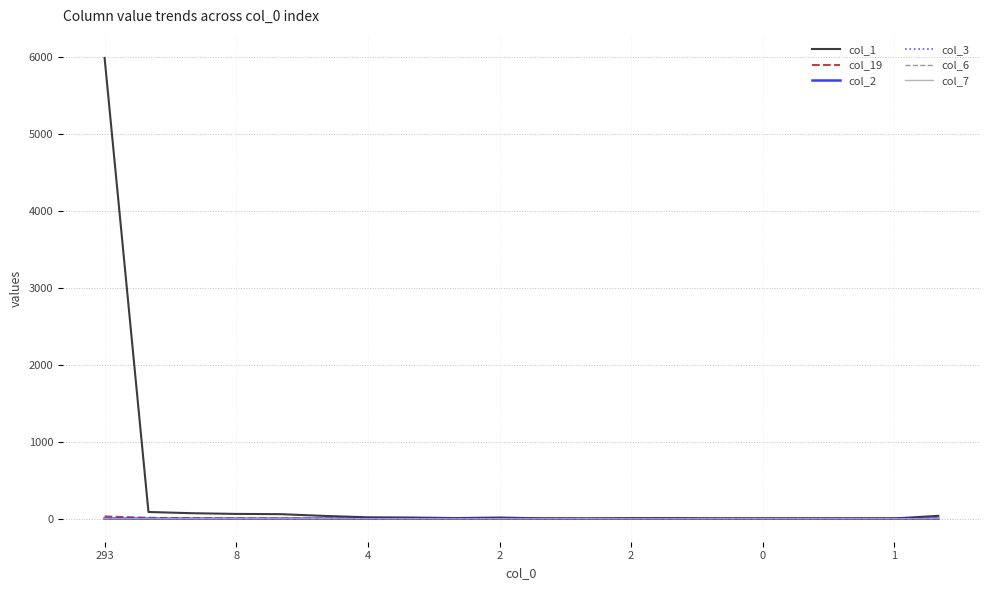

Does the chart display data point markers on the line(s)?

No